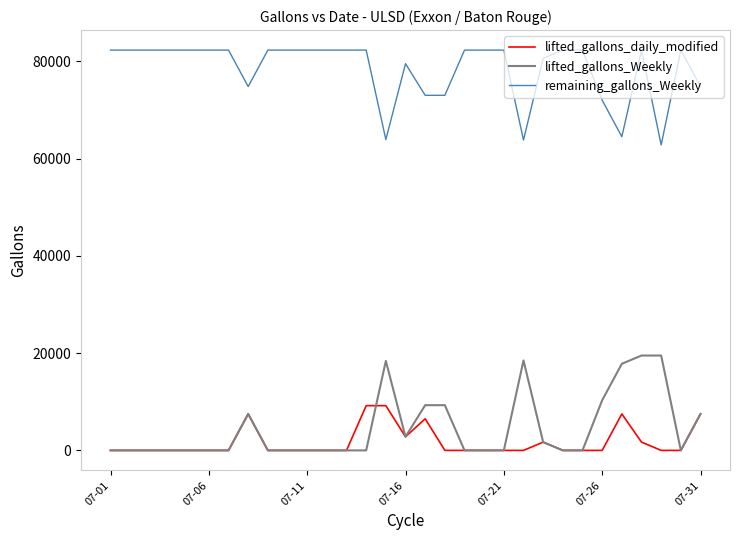

True or false: remaining_gallons_Weekly and lifted_gallons_daily_modified intersect in this chart.

False